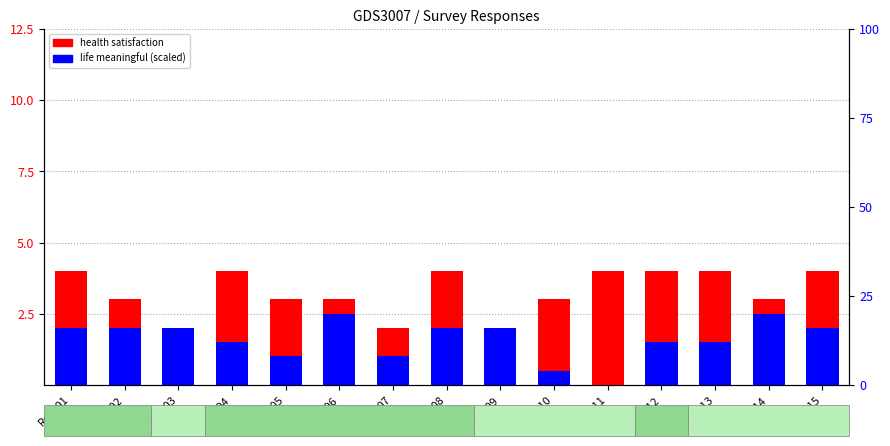

How many groups of bars are there?

15